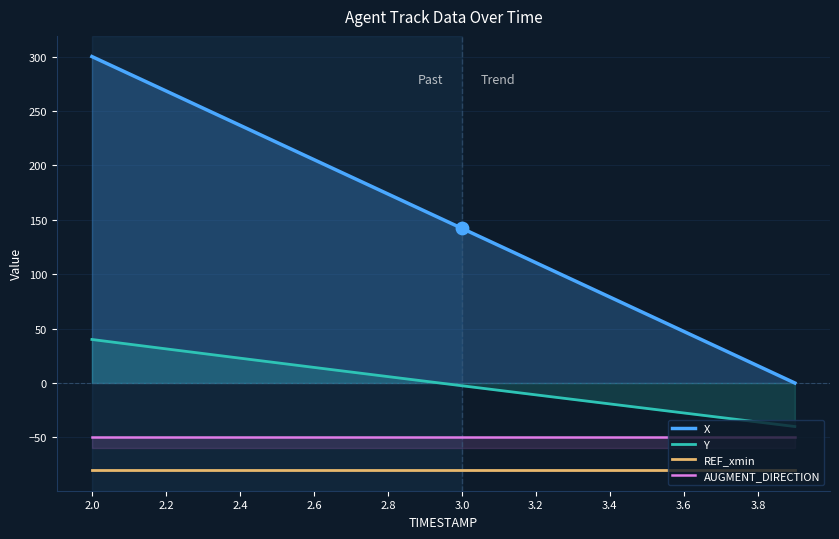

Which series contains the lowest Y value?

REF_xmin